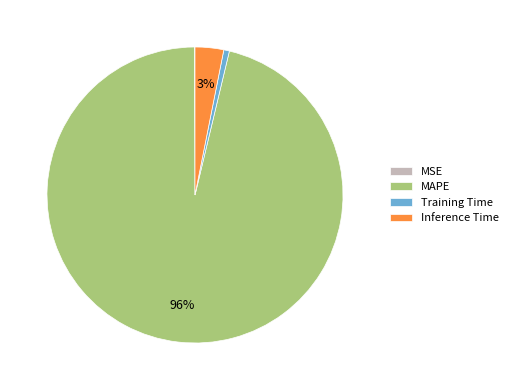

Which category accounts for the majority?

MAPE